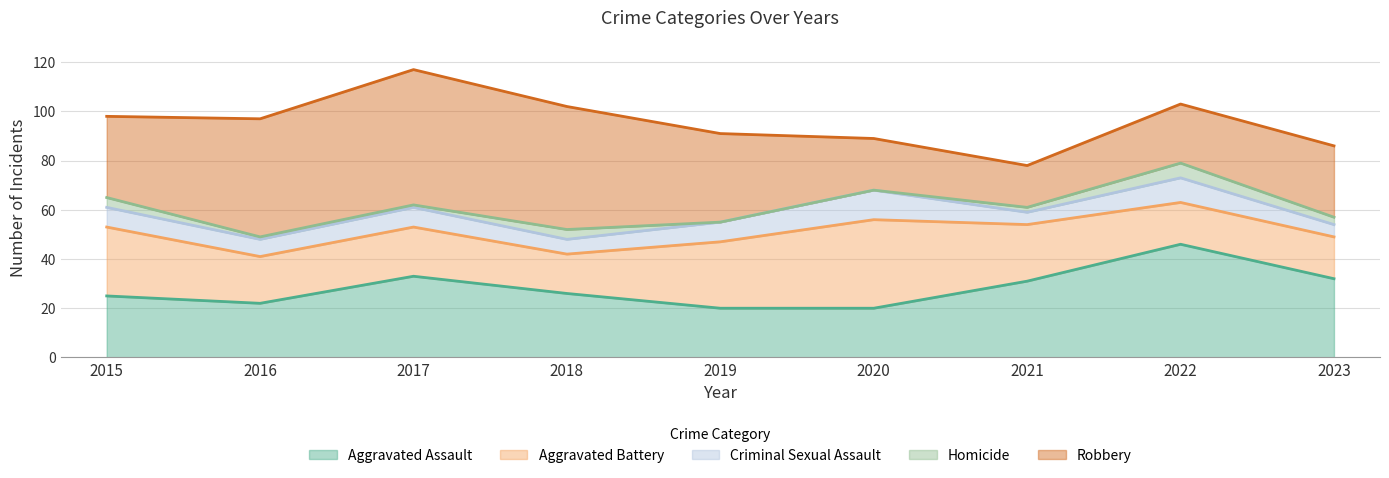

In Aggravated Battery, how many points are higher than both neighbors (excluding endpoints)?

2